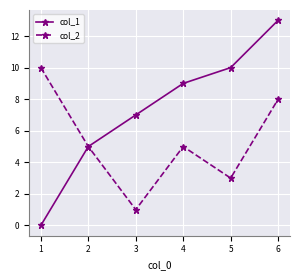

What is the value of the col_2 point at the 1st from the left?

10